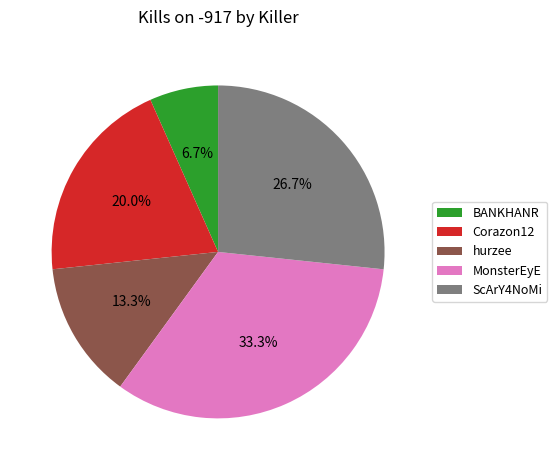

What percentage is the MonsterEyE slice, to the nearest percent?

33%